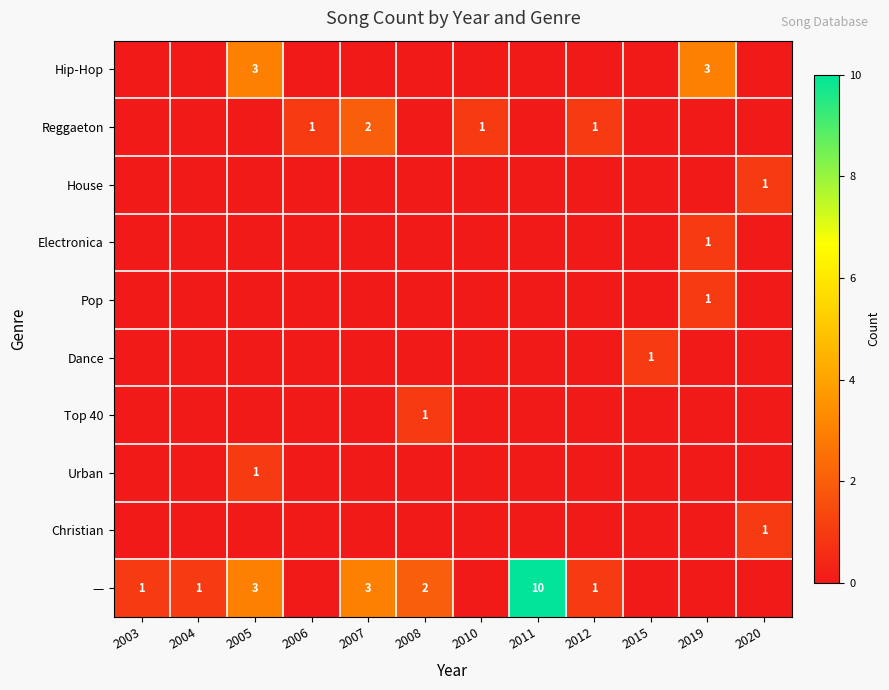

The value of — at 2007 is 5. True or false?

False